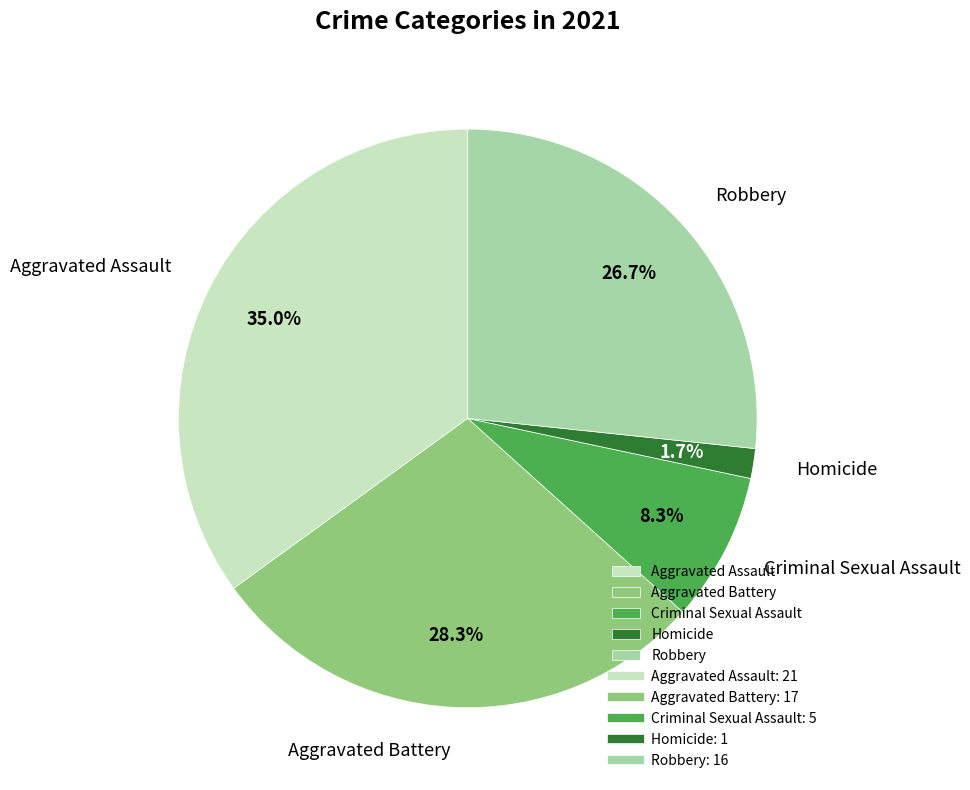

Count the number of slices in the pie.

5